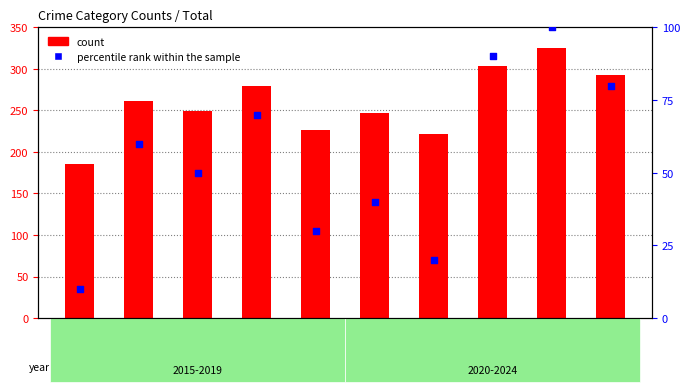

What is the change in value from 2016 to 2021?

-40